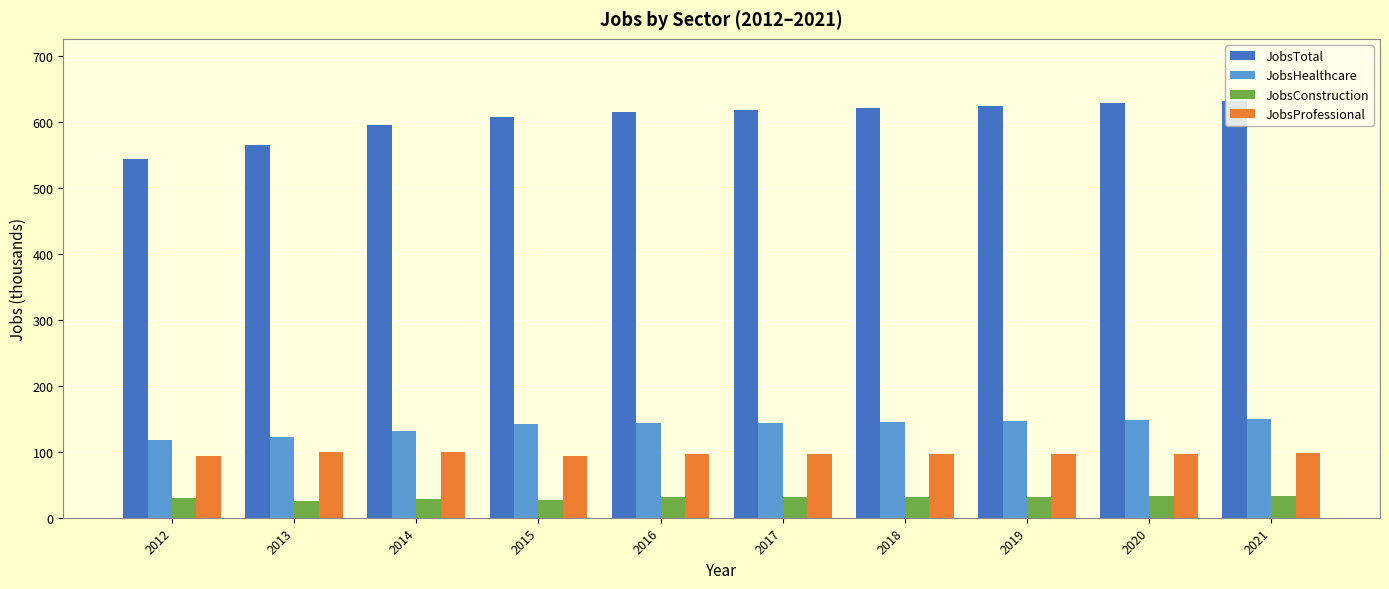

What value does the JobsProfessional series have at 2015?

94